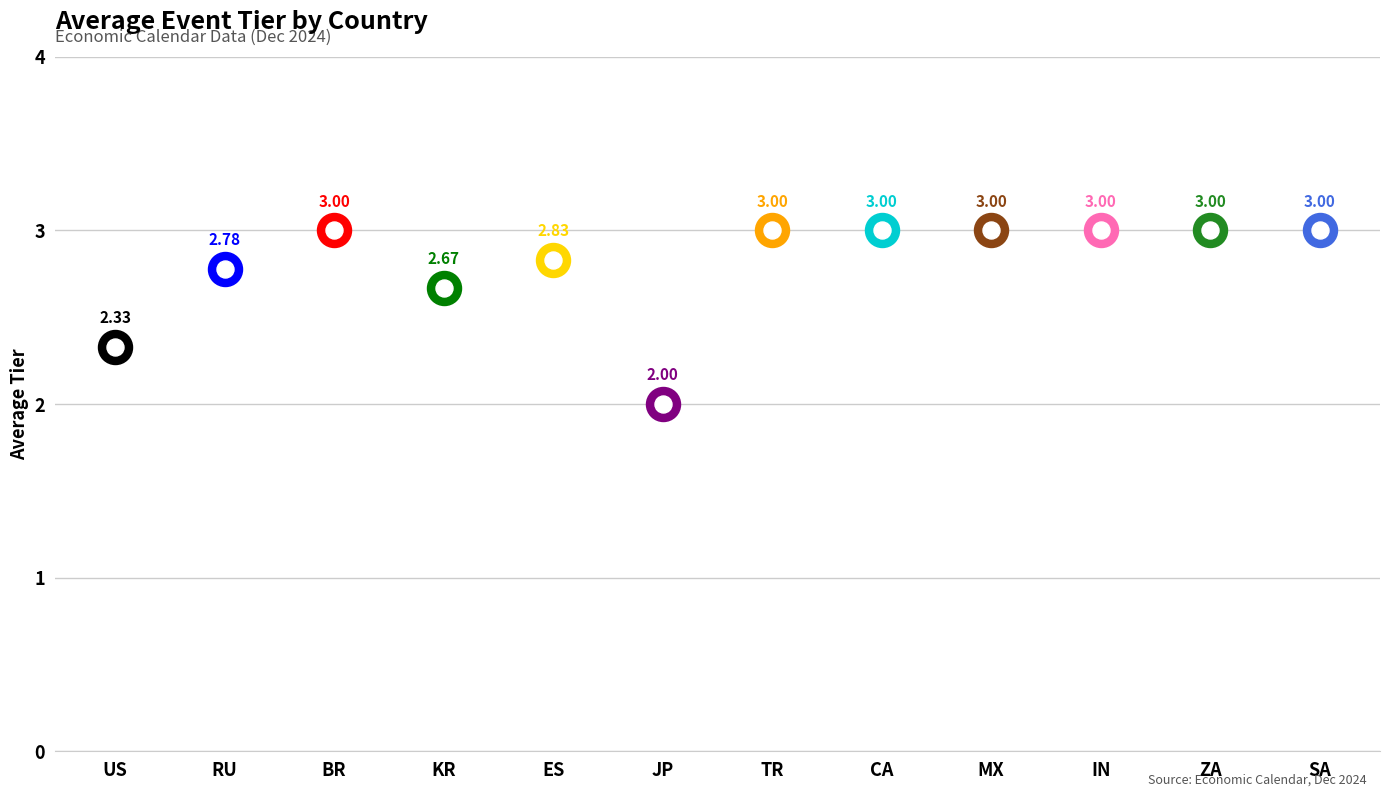

What is the change in value from US to ZA?

+0.7